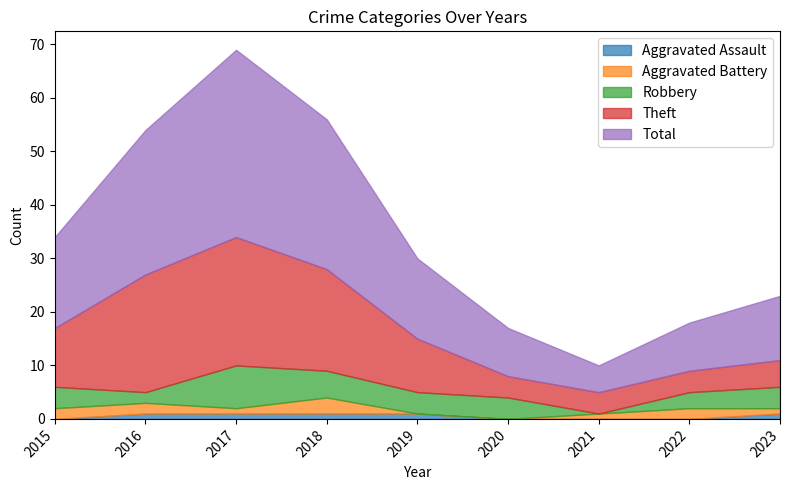

What are all the series names shown in the legend?

Aggravated Assault, Aggravated Battery, Robbery, Theft, Total